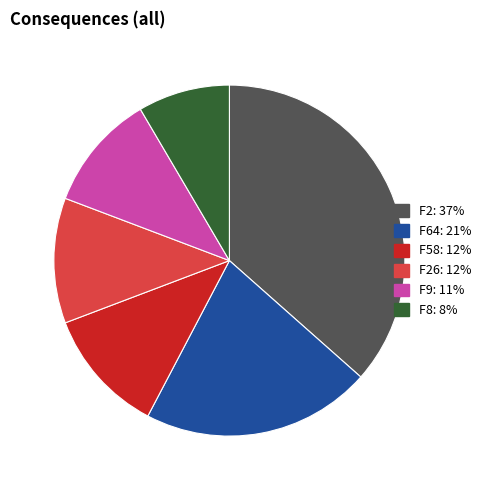

Between F2: 37% and F8: 8%, which is larger?

F2: 37%